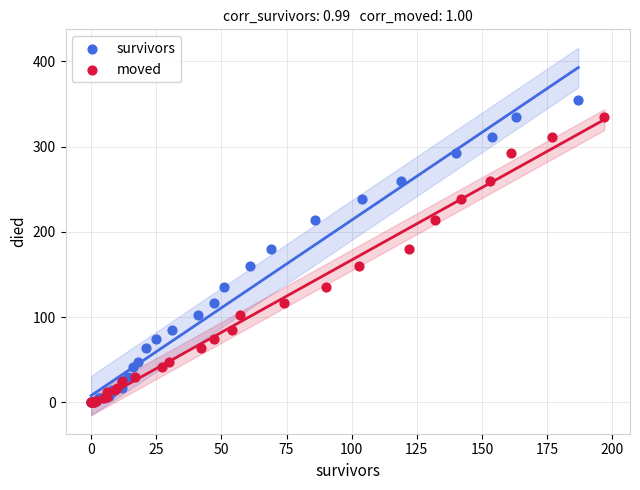

Which series has the largest Y range (max minus min)?

survivors